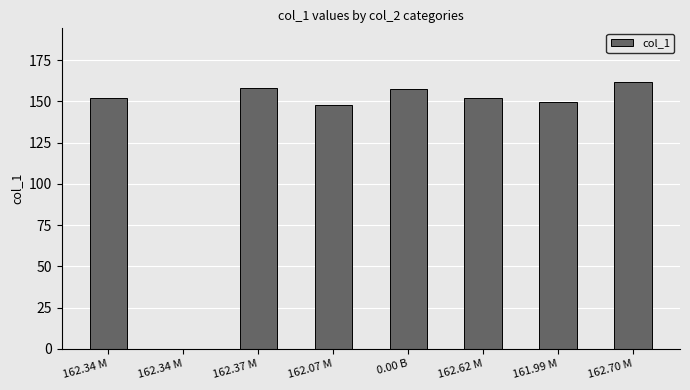

At which category does the chart reach its peak across all series?

162.70 M